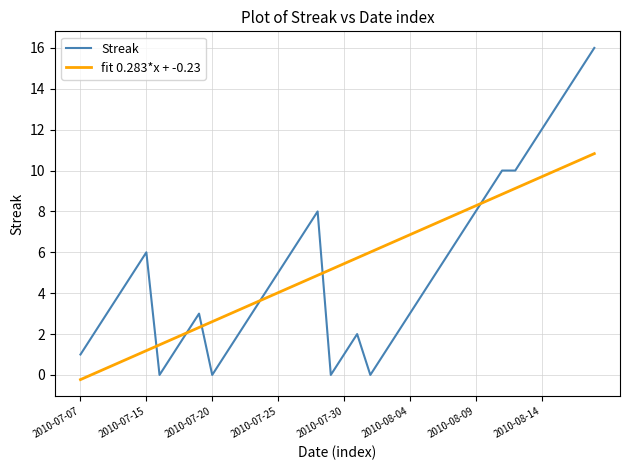

Reading right to left, extract all data points from this chart.

Streak: 16.0	15.0	14.0	13.0	12.0	11.0	10.0	10.0	9.0	8.0	7.0	6.0	5.0	4.0	3.0	2.0	1.0	0.0	2.0	1.0	0.0	8.0	7.0	6.0	5.0	4.0	3.0	2.0	1.0	0.0	3.0	2.0	1.0	0.0	6.0	5.0	4.0	3.0	2.0	1.0
fit 0.283*x + -0.23: 10.8	10.5	10.3	10.0	9.7	9.4	9.1	8.8	8.6	8.3	8.0	7.7	7.4	7.1	6.9	6.6	6.3	6.0	5.7	5.4	5.2	4.9	4.6	4.3	4.0	3.7	3.5	3.2	2.9	2.6	2.3	2.0	1.8	1.5	1.2	0.9	0.6	0.3	0.1	-0.2